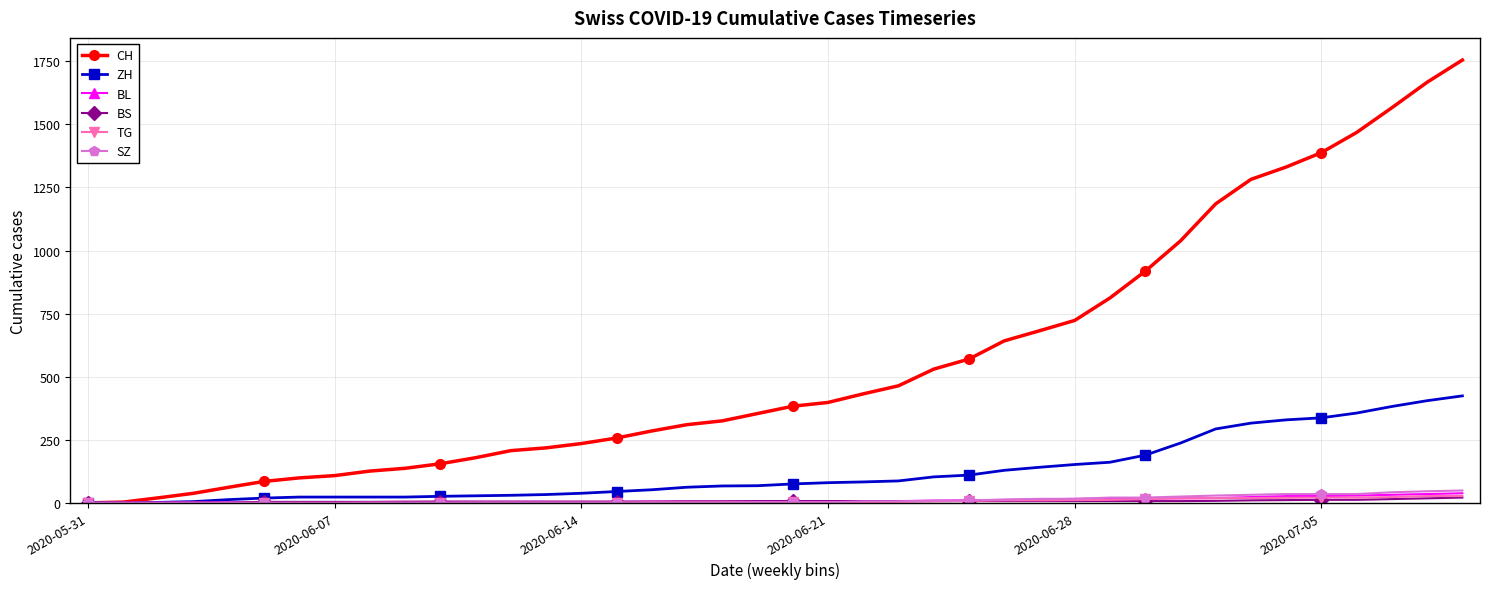

How many series are shown in this chart?

6